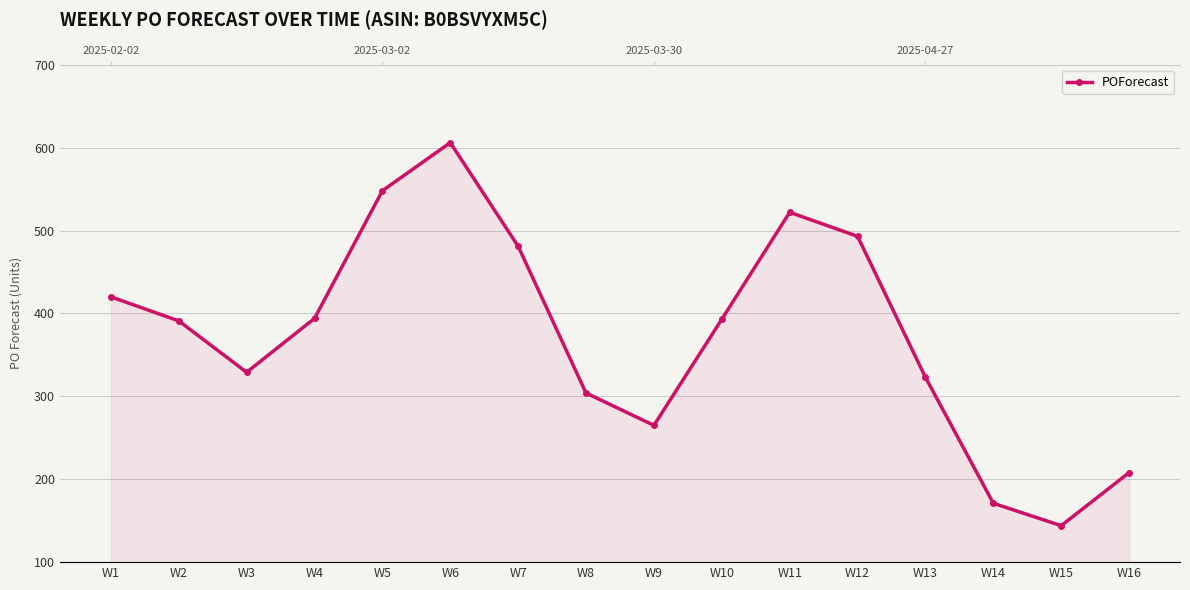

The chart shows a value of 650 at W2. True or false?

False